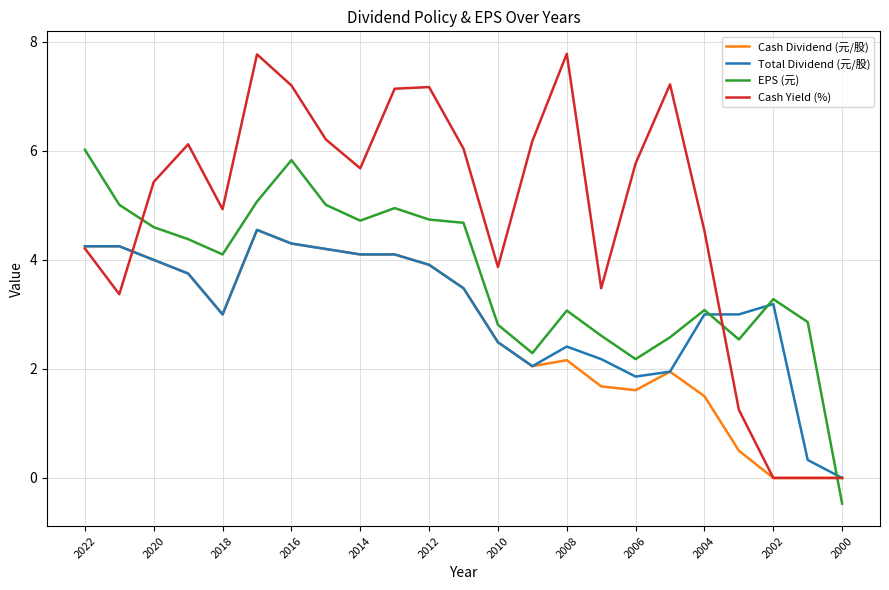

What are all the series names shown in the legend?

Cash Dividend (元/股), Total Dividend (元/股), EPS (元), Cash Yield (%)